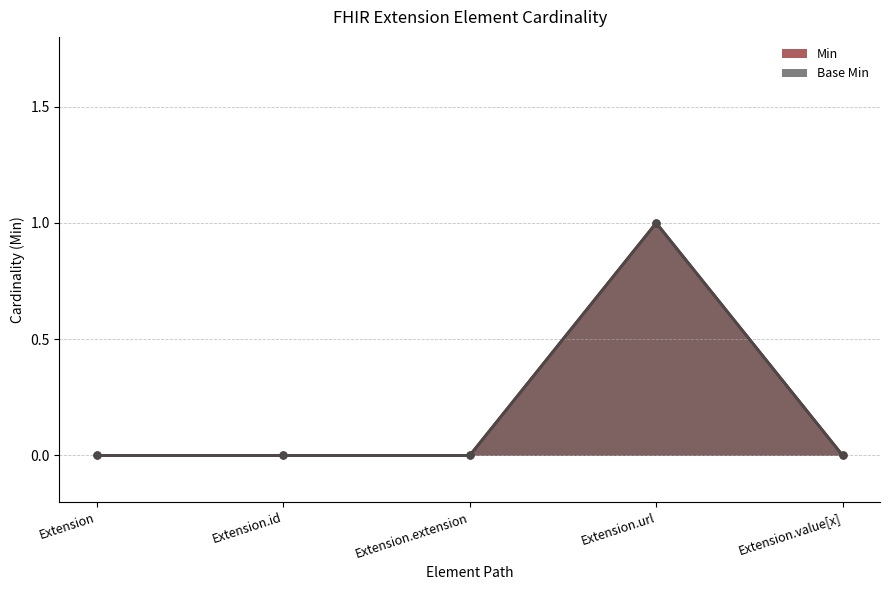

Reading left to right, list all the values displayed in this chart.

Min: 0	0	0	1	0
Base Min: 0	0	0	1	0